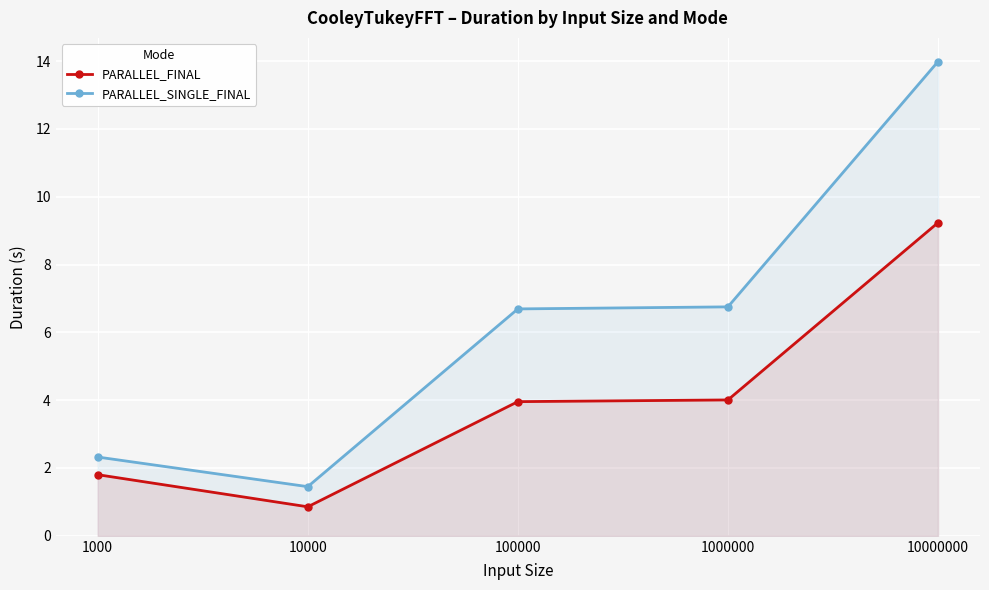

What is the total value across all series at 10000?

2.3